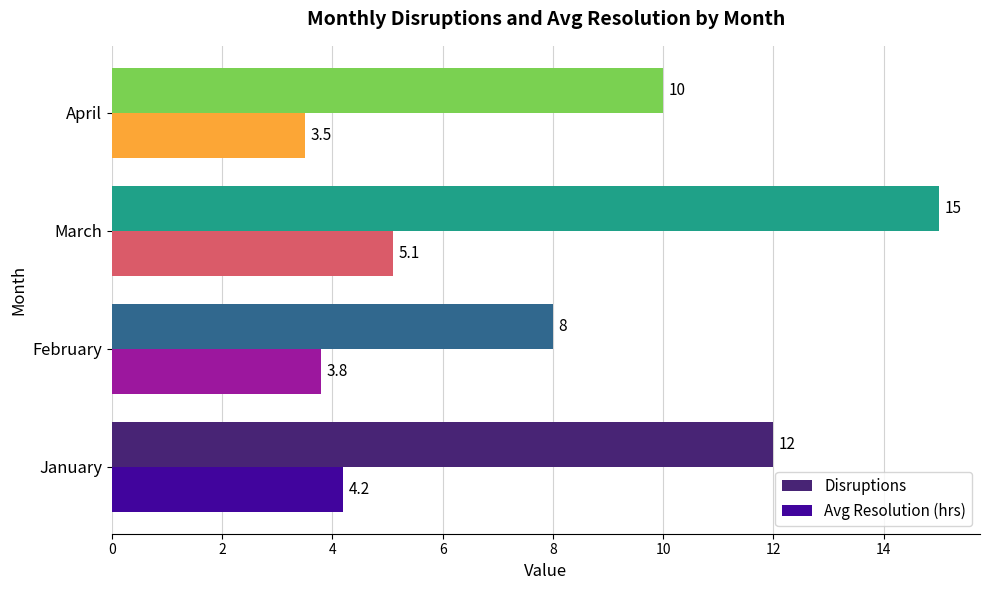

What is the sum of all Avg Resolution (hrs) values?

16.6